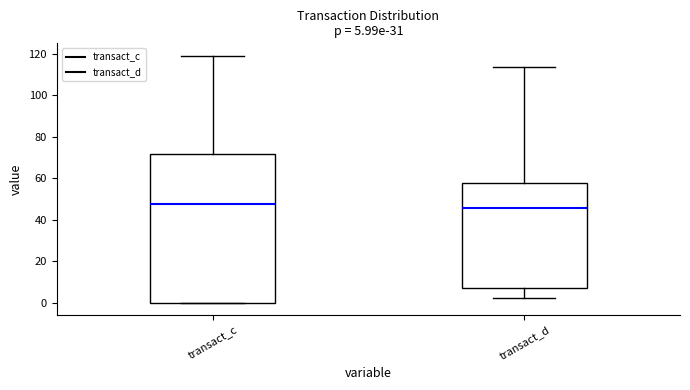

Comparing the boxes themselves (not the whiskers), which one is the tallest?

transact_c